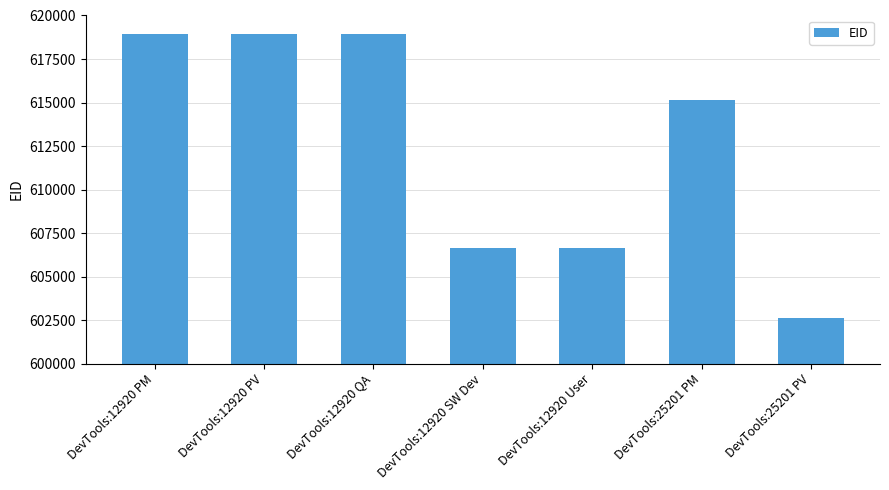

Approximately how many times larger is the value at DevTools:12920 PM compared to DevTools:12920 User?

1.0